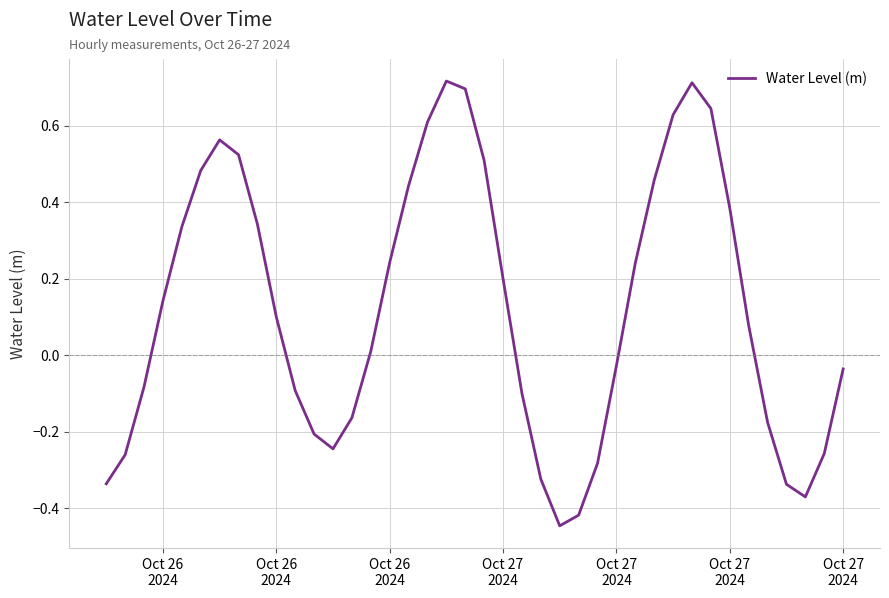

What is the difference between the maximum and minimum values?

1.2